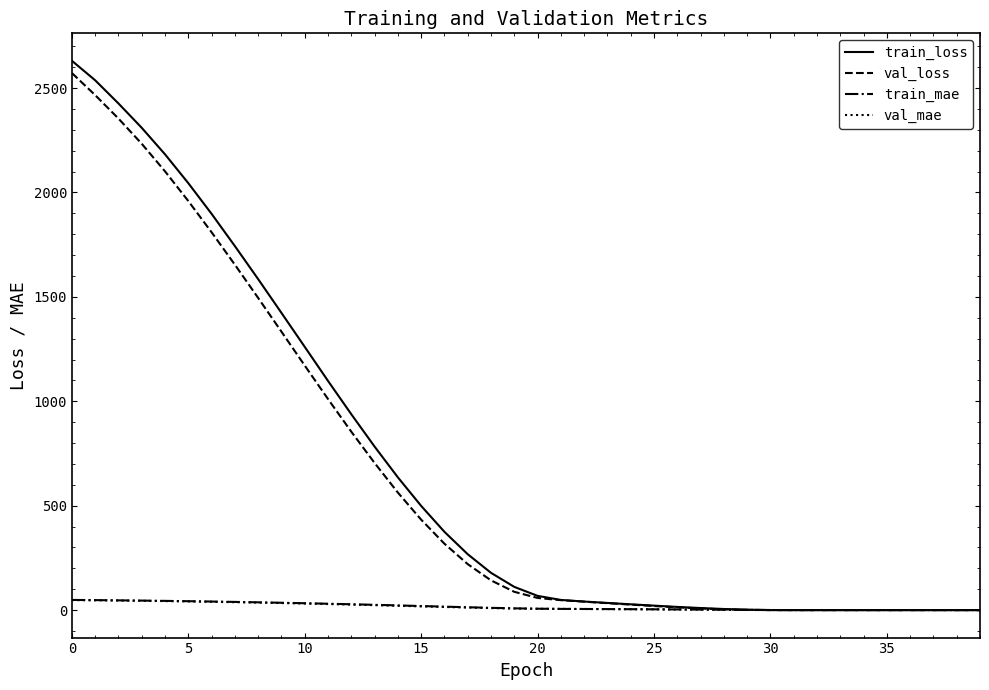

What is the sum of all val_mae values?

658.0